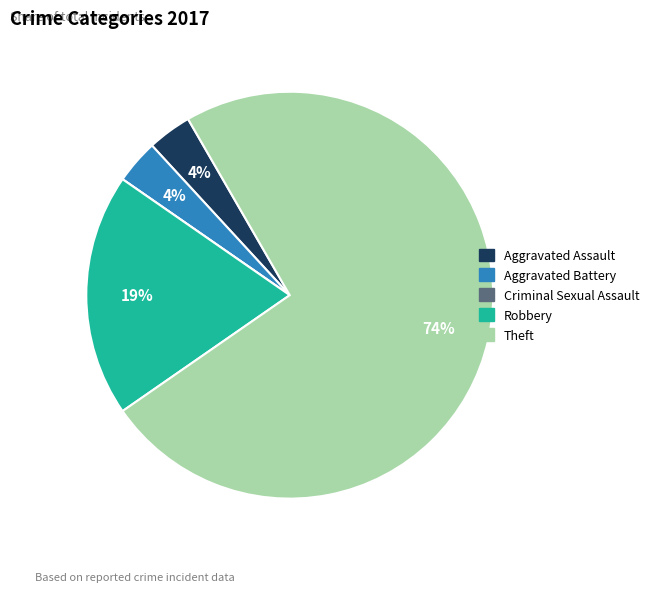

Is there a majority slice in this chart?

Yes